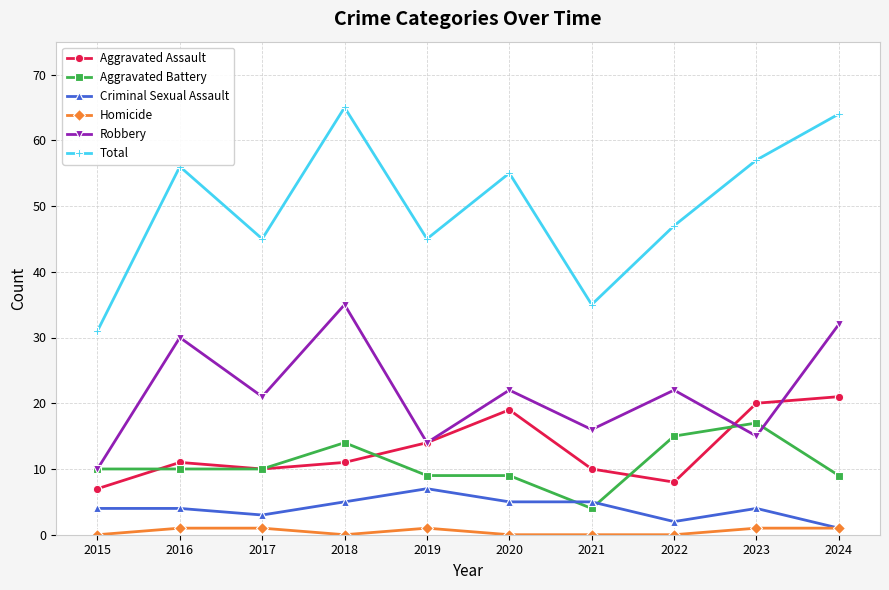

Which category has the highest value across all series?

2018